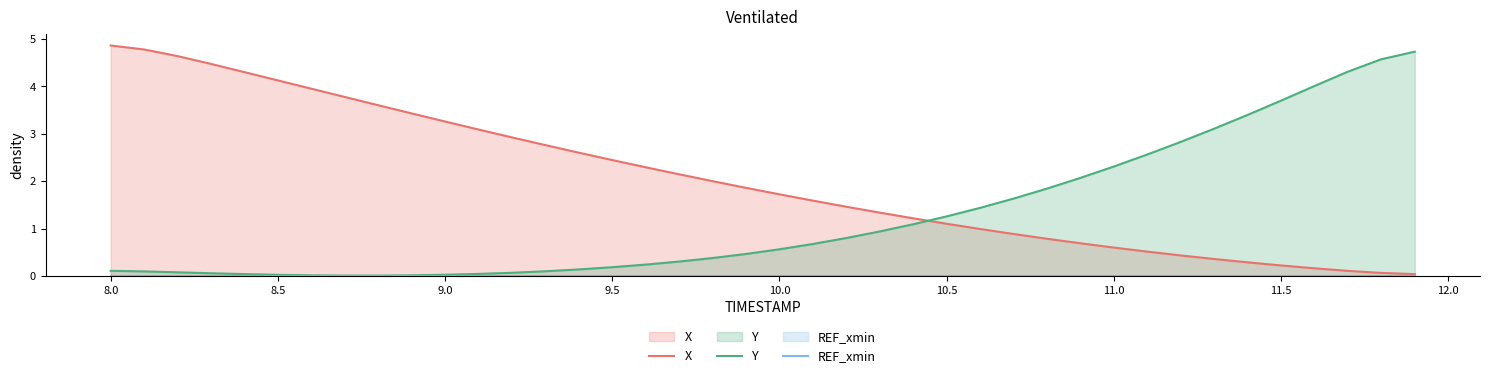

What is the value of the X point at the 37th from the left?

0.2